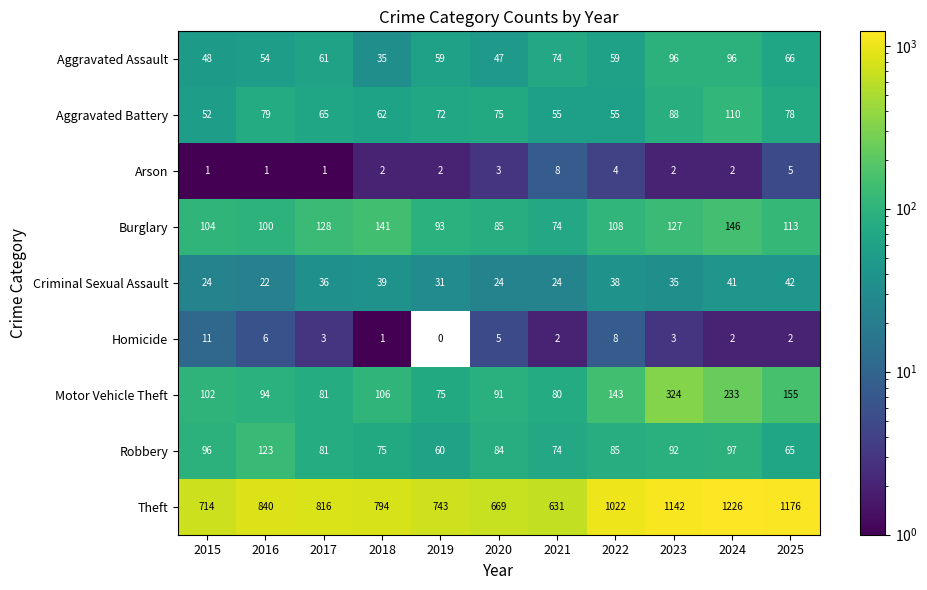

What is the sum of the Criminal Sexual Assault values at 2024 and 2019?

72